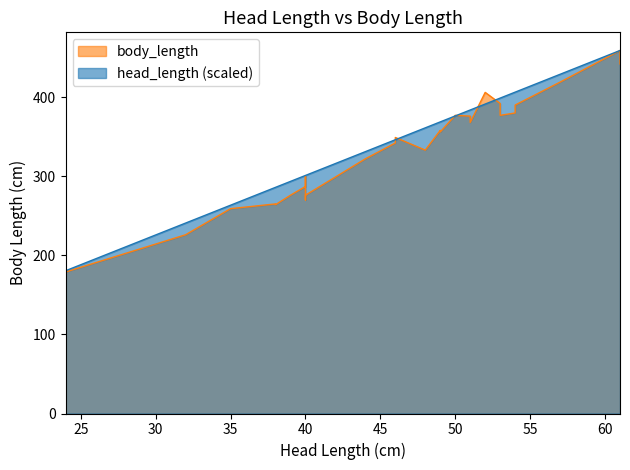

At how many categories does at least one series exceed 133?

28